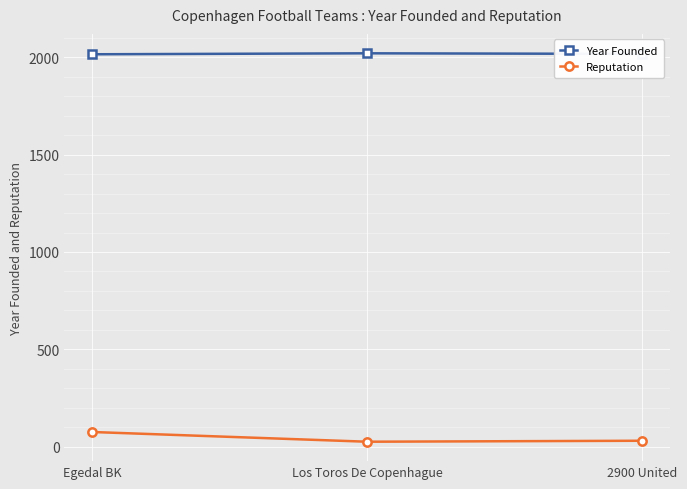

List the series in order of their peak value, lowest first.

Reputation, Year Founded